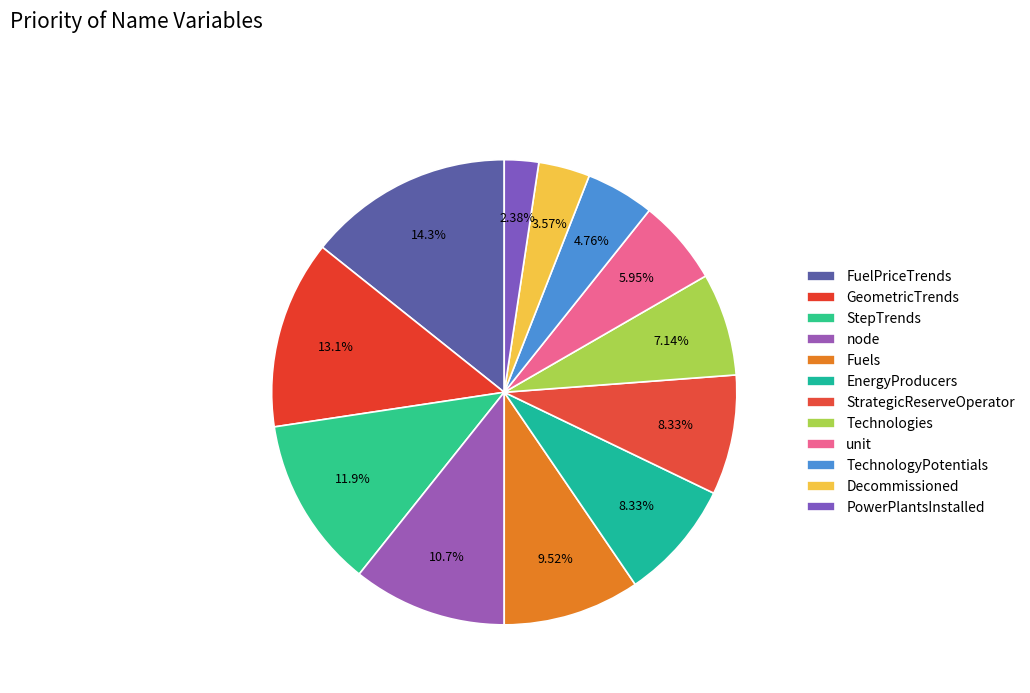

How many segments does this pie chart have?

12